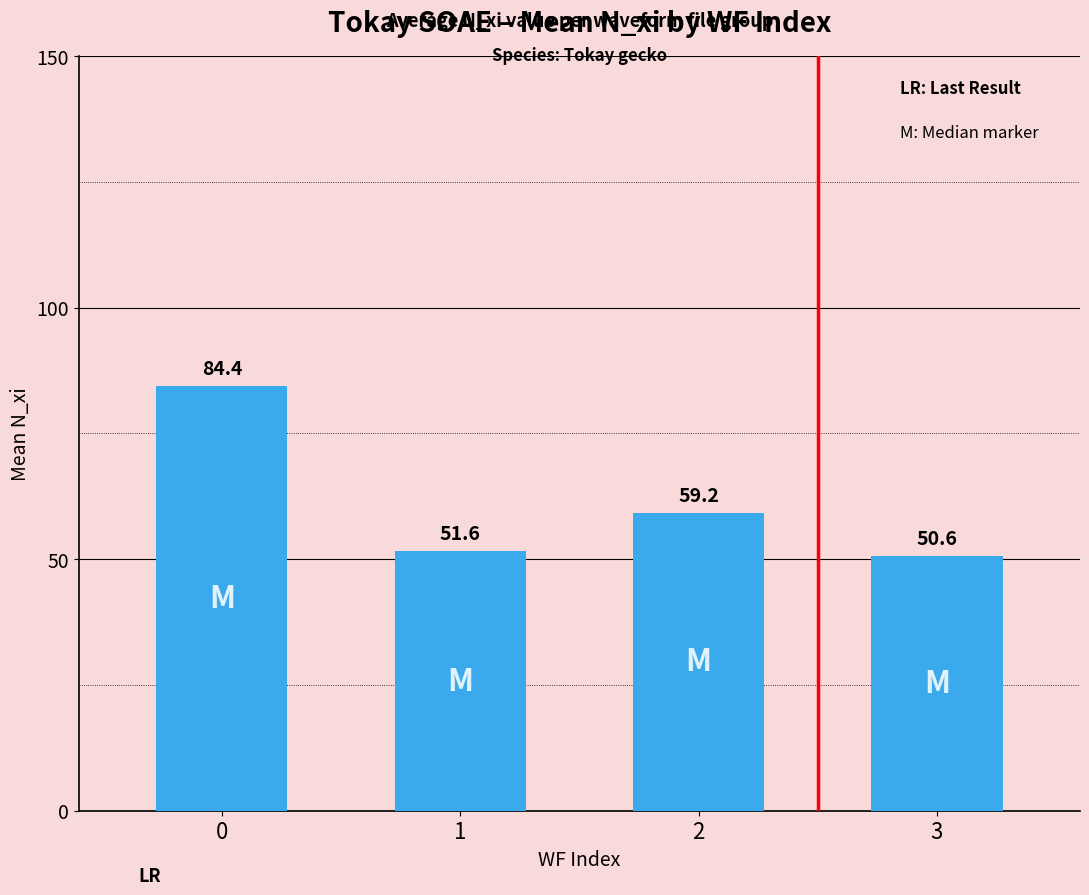

List the labels in order of value, smallest first.

3, 1, 2, 0